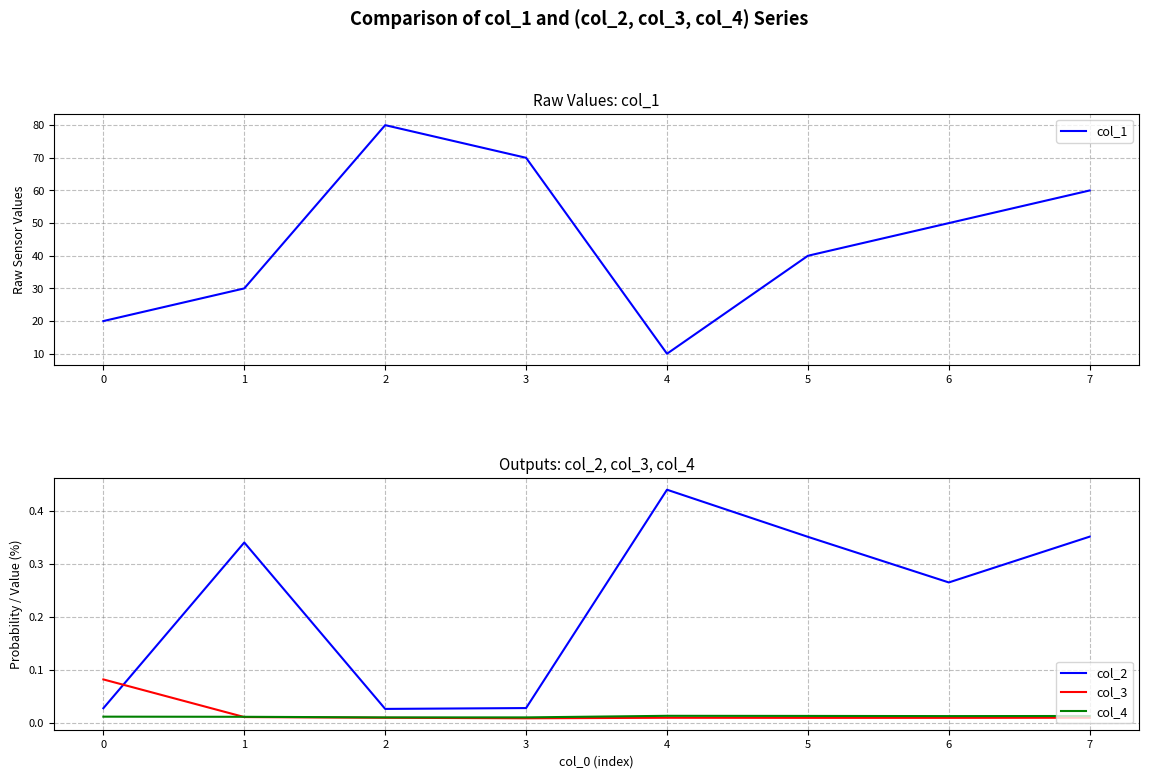

Between 4 and 7, which is larger?

7